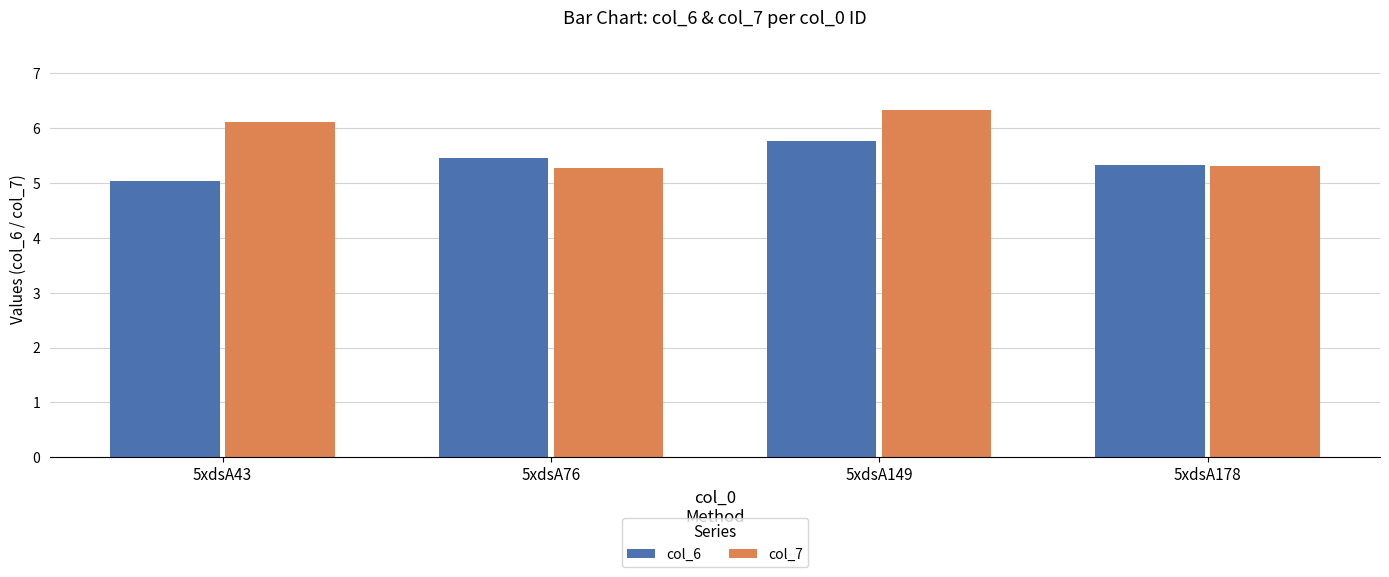

Is it true that col_6 equals 7.9 at 5xdsA76?

False